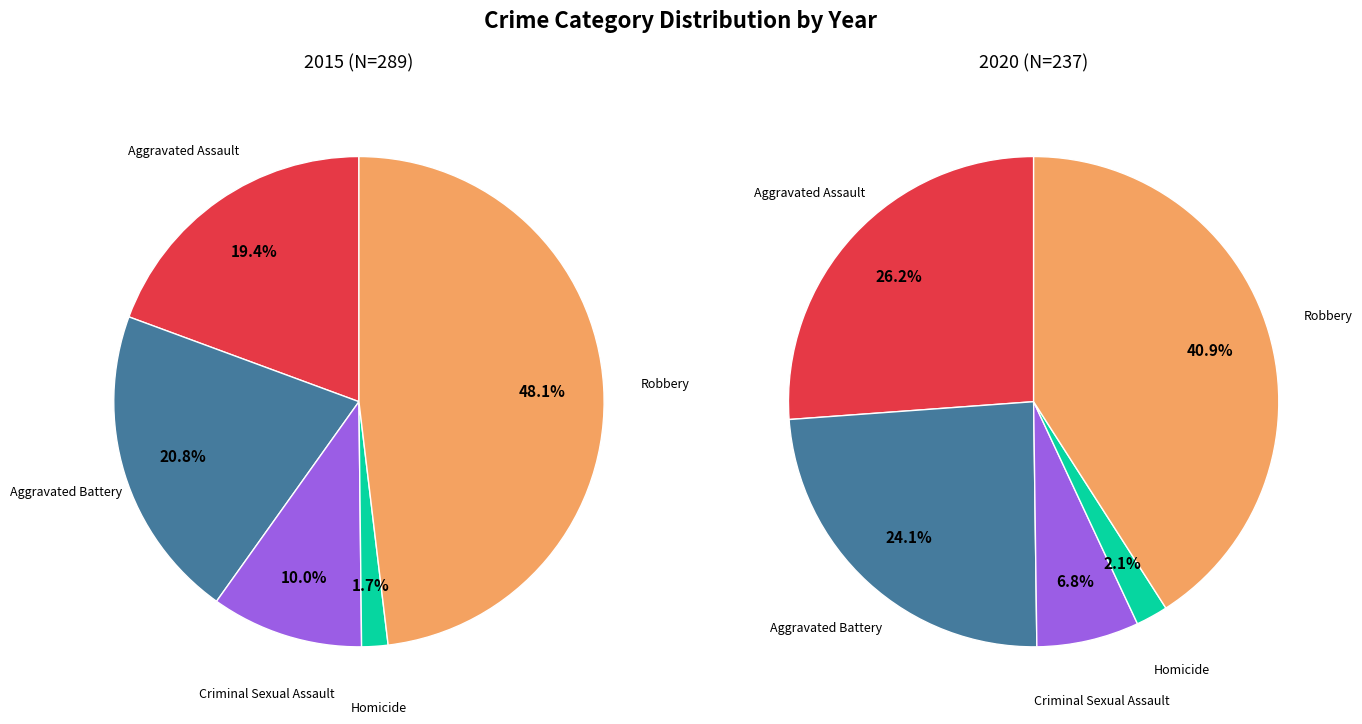

Which category has the biggest portion of the pie?

Robbery